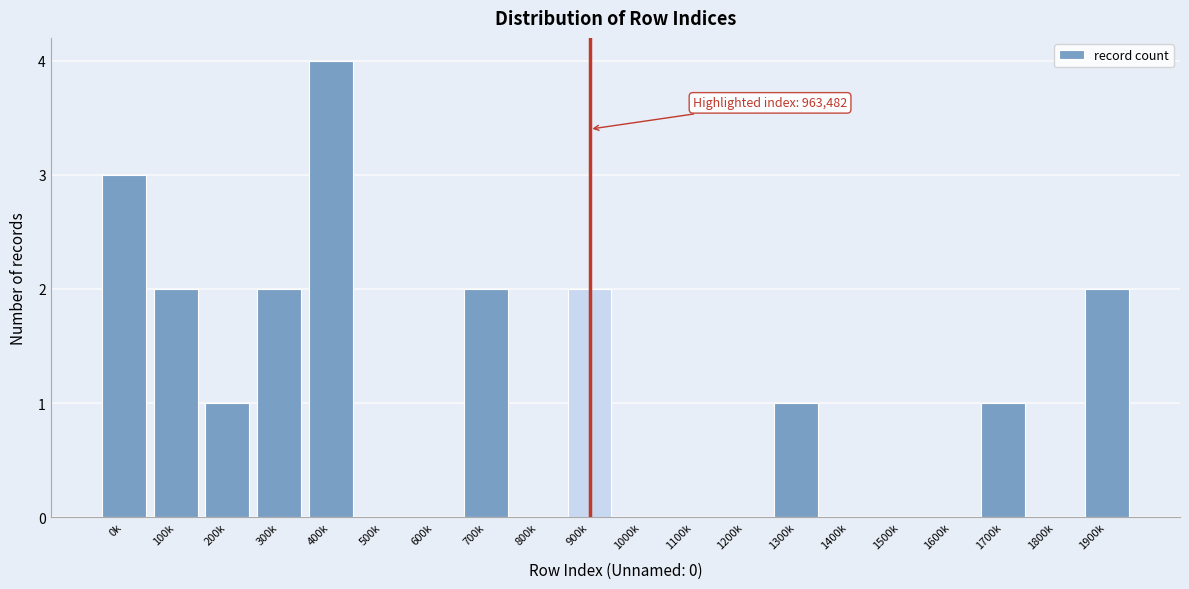

Reading right to left, extract all data points from this chart.

1900k=2	1800k=0	1700k=1	1600k=0	1500k=0	1400k=0	1300k=1	1200k=0	1100k=0	1000k=0	900k=2	800k=0	700k=2	600k=0	500k=0	400k=4	300k=2	200k=1	100k=2	0k=3